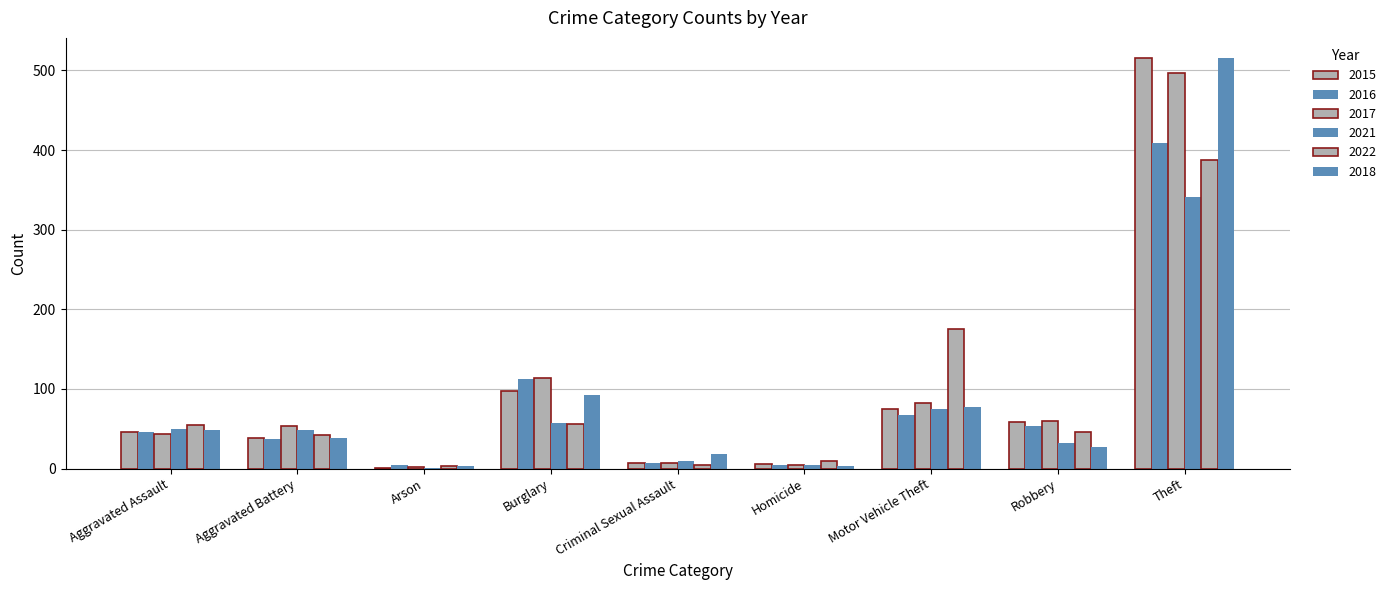

What is the label of the 9th bar from the right?

Aggravated Assault